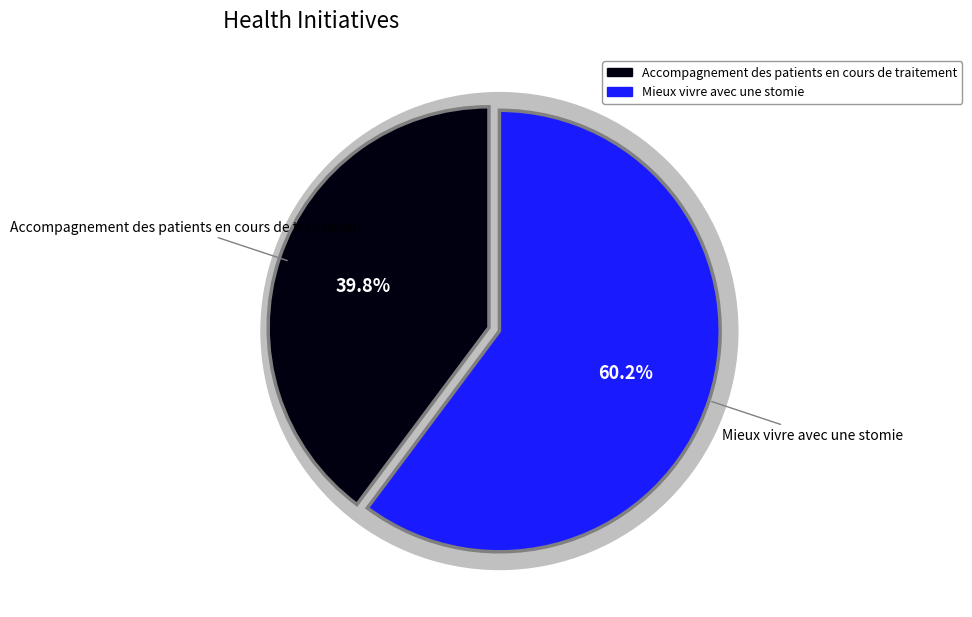

What is the change in value from Accompagnement des patients en cours de traitement to Mieux vivre avec une stomie?

+2.4